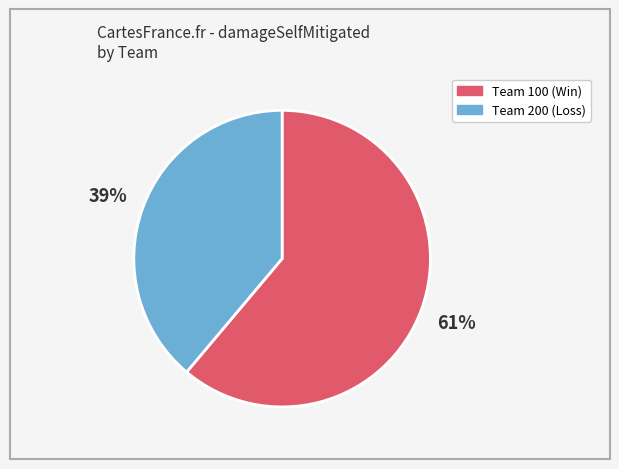

The Team 100 (Win) slice represents 61% of the pie. True or false?

True